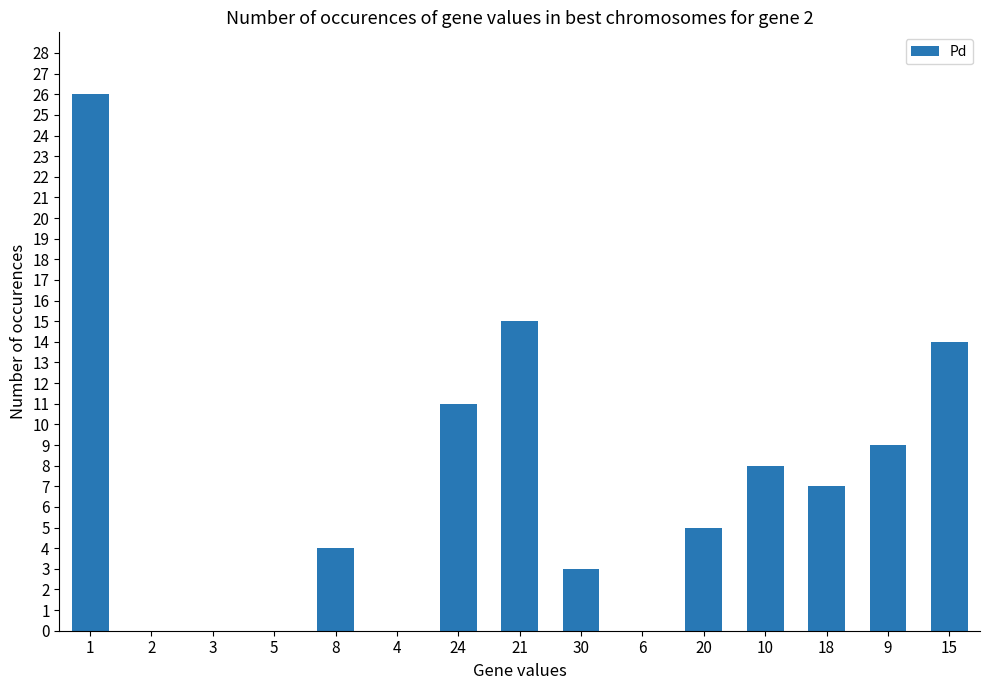

The value at 15 is 25. True or false?

False